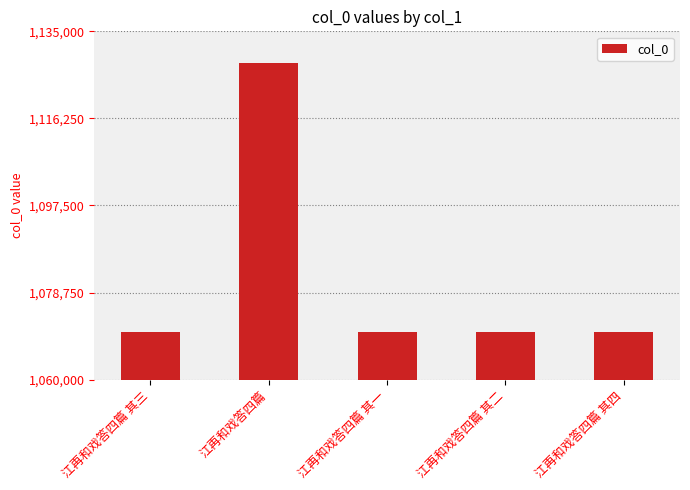

Does the chart contain any negative values?

No